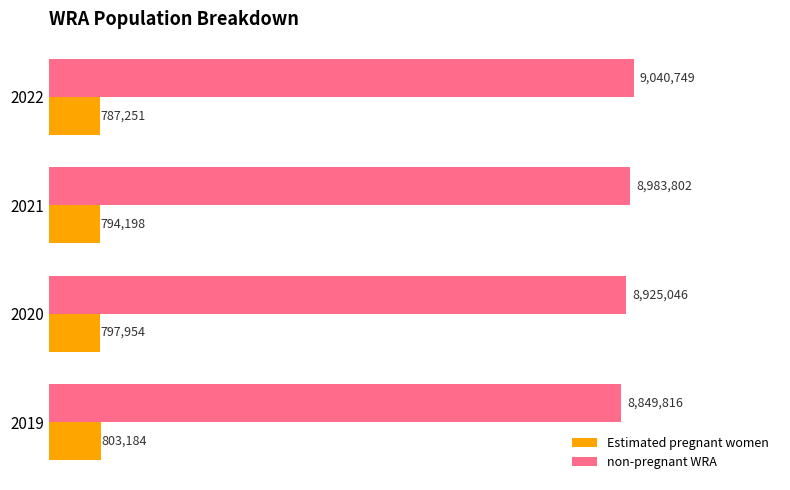

What are all the series names shown in the legend?

Estimated pregnant women, non-pregnant WRA